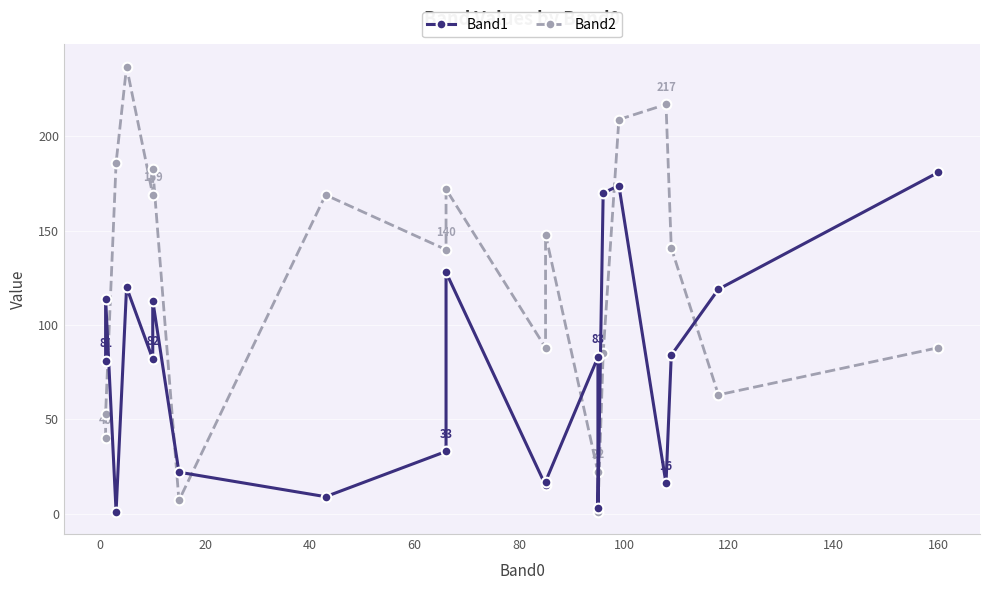

Reading left to right, transcribe all the data shown in this chart.

Band1: 81	114	1	120	82	113	22	9	33	128	15	17	83	3	170	174	16	84	119	181
Band2: 40	53	186	237	169	183	7	169	140	172	88	148	22	1	85	209	217	141	63	88